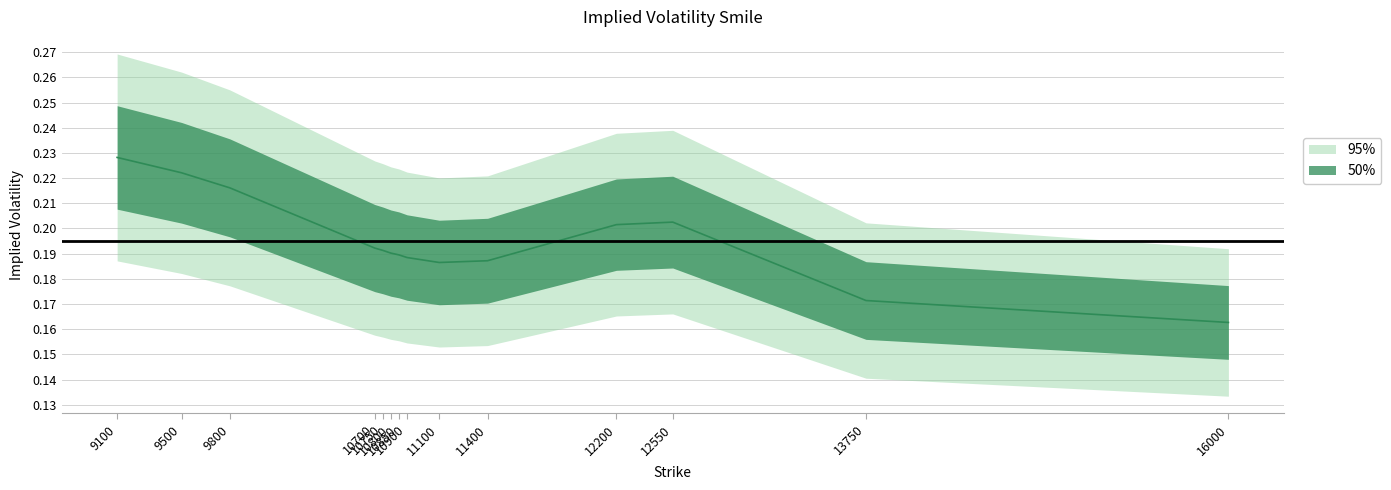

Which has a higher value, 12550 or 16000?

12550